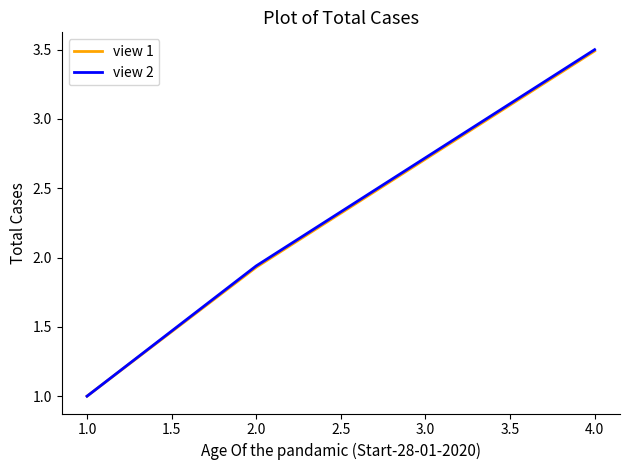

What is the maximum value for view 1?

3.5